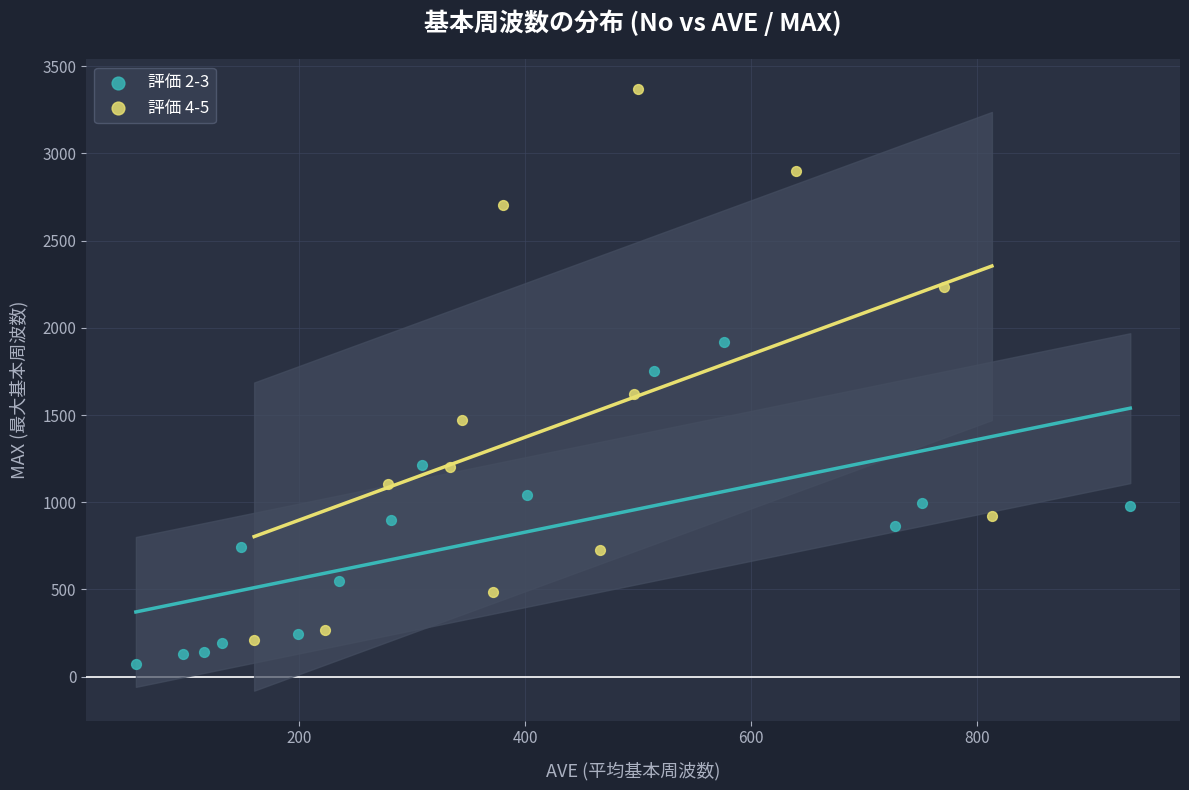

Which series contains the highest Y value?

評価 4-5